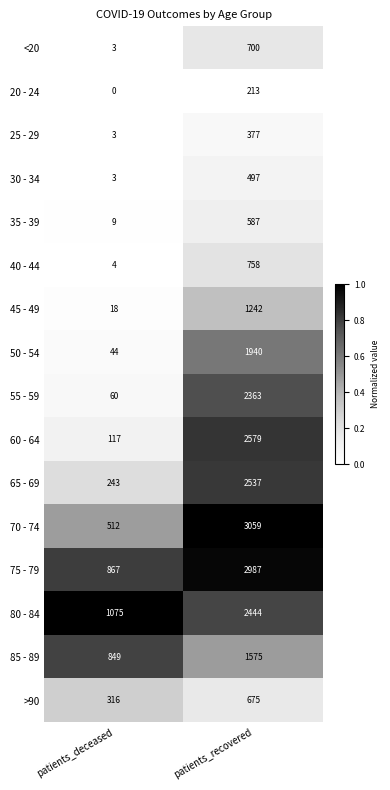

At how many categories does at least one series exceed 0?

2